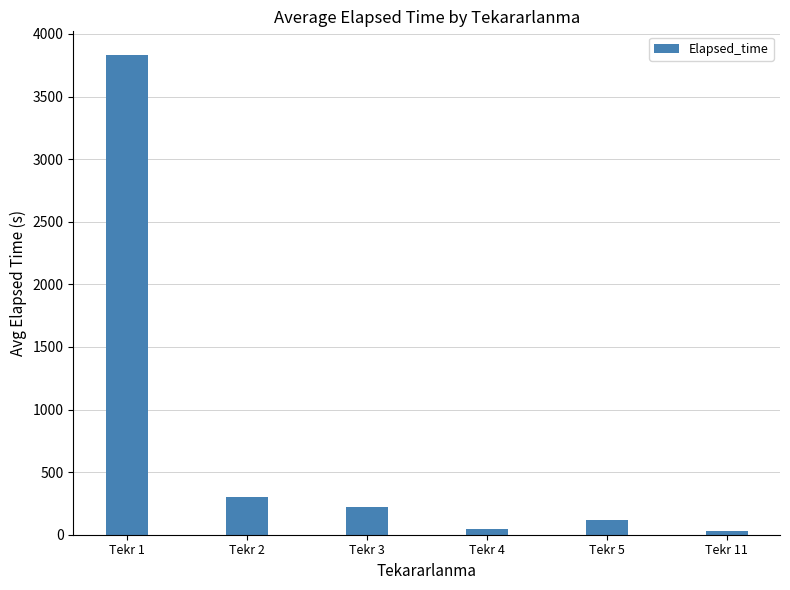

How many data points are less than 225?

3